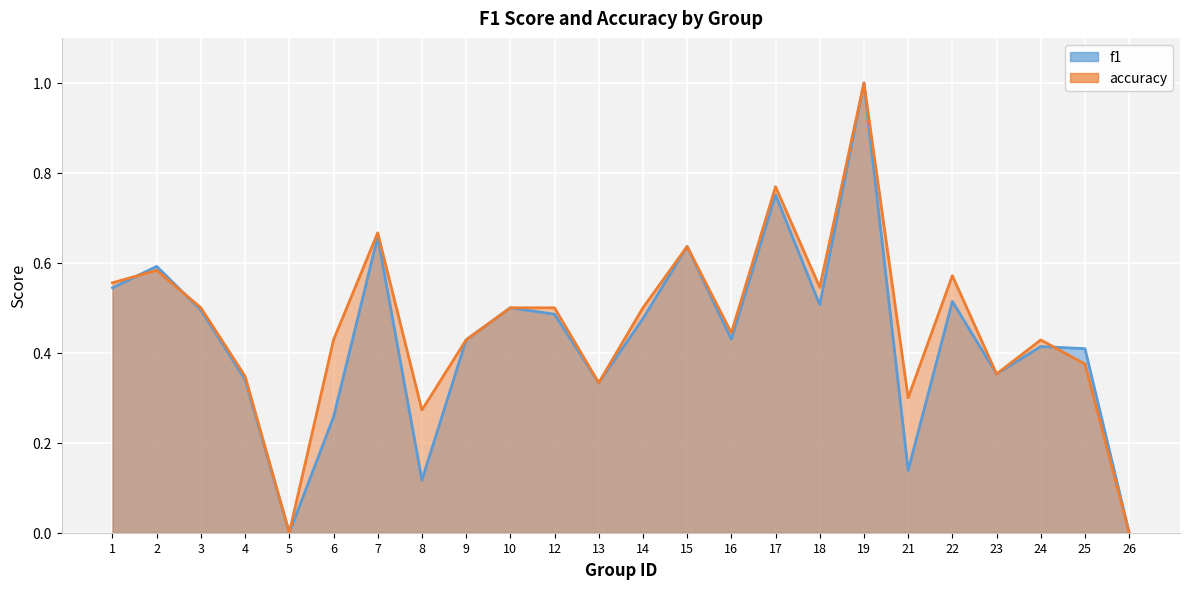

List the series in order of their overall mean, highest first.

accuracy, f1